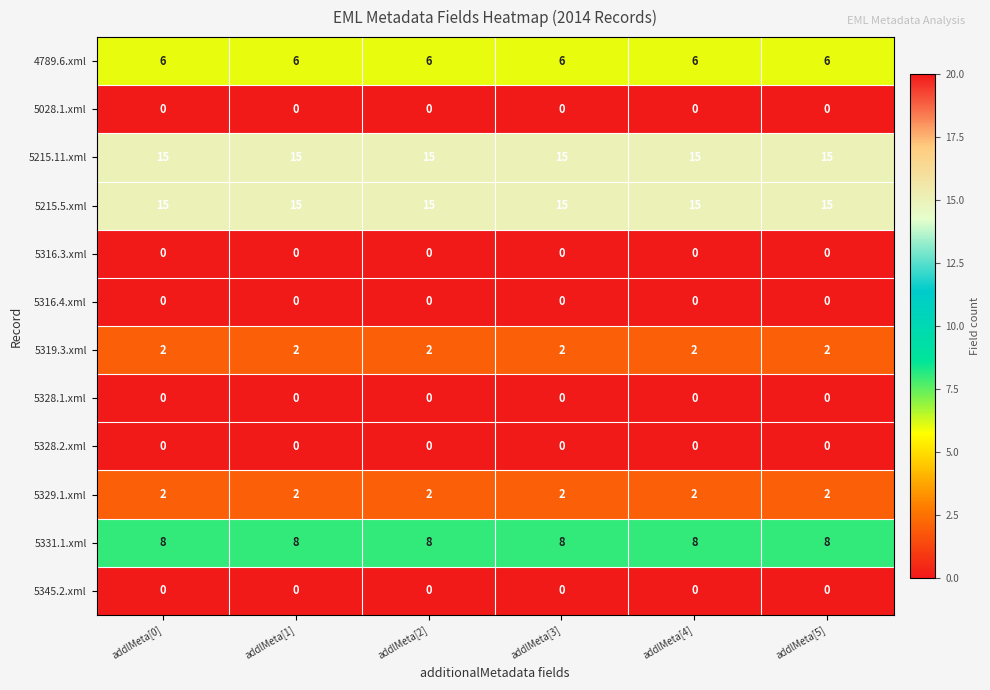

True or false: 5215.11.xml has a value of 15 at addlMeta[4].

True